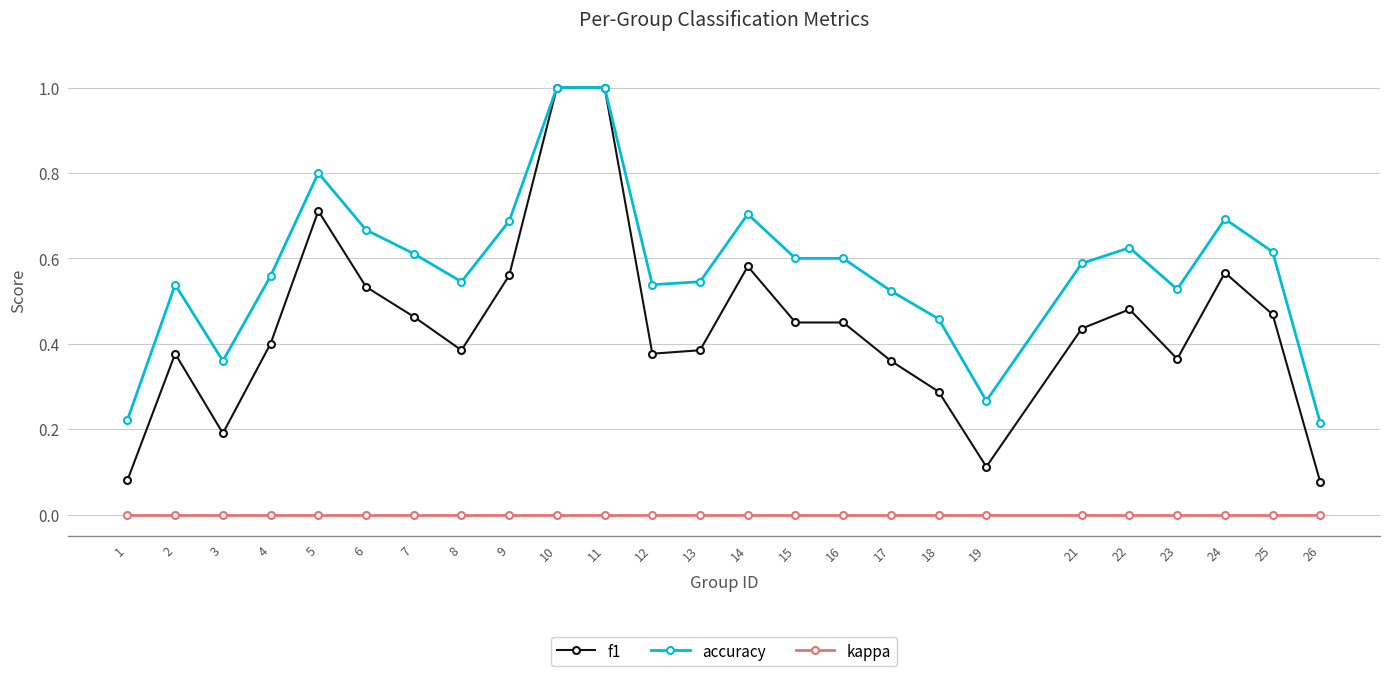

Which series changed the most between 4 and 21?

f1